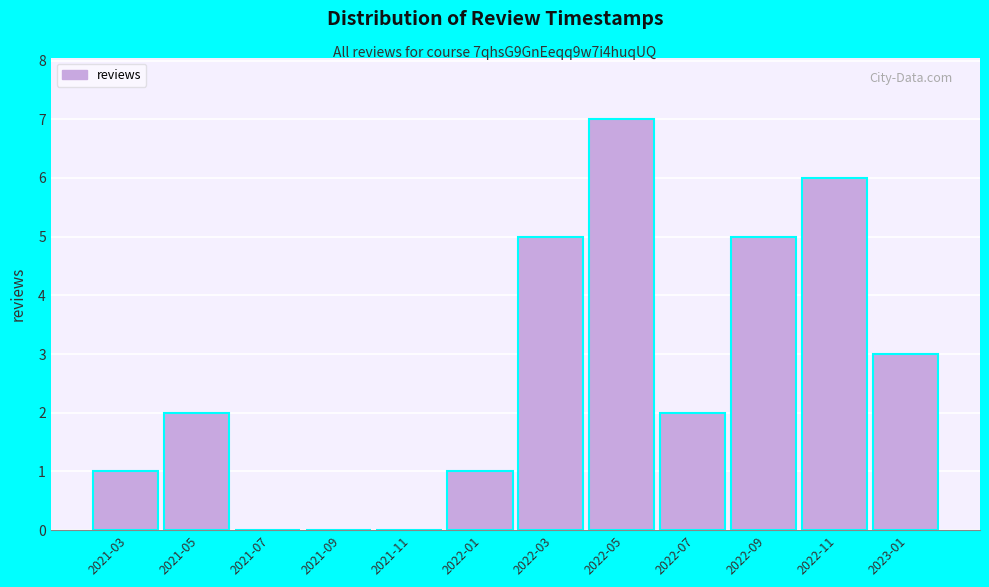

Reading left to right, transcribe all the data shown in this chart.

2021-03=1	2021-05=2	2021-07=0	2021-09=0	2021-11=0	2022-01=1	2022-03=5	2022-05=7	2022-07=2	2022-09=5	2022-11=6	2023-01=3